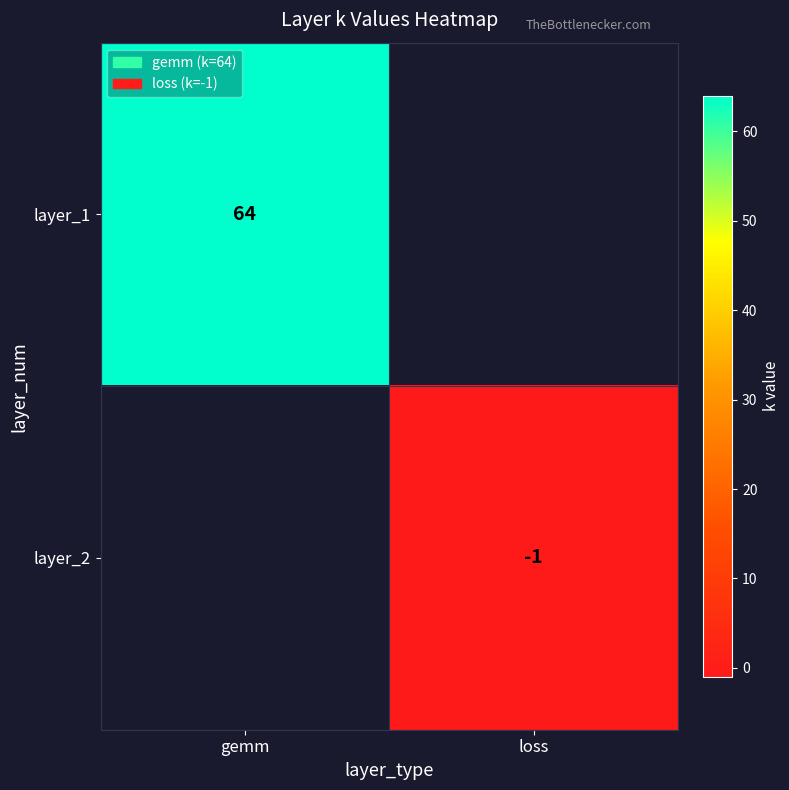

Which label corresponds to the largest value in the chart?

gemm